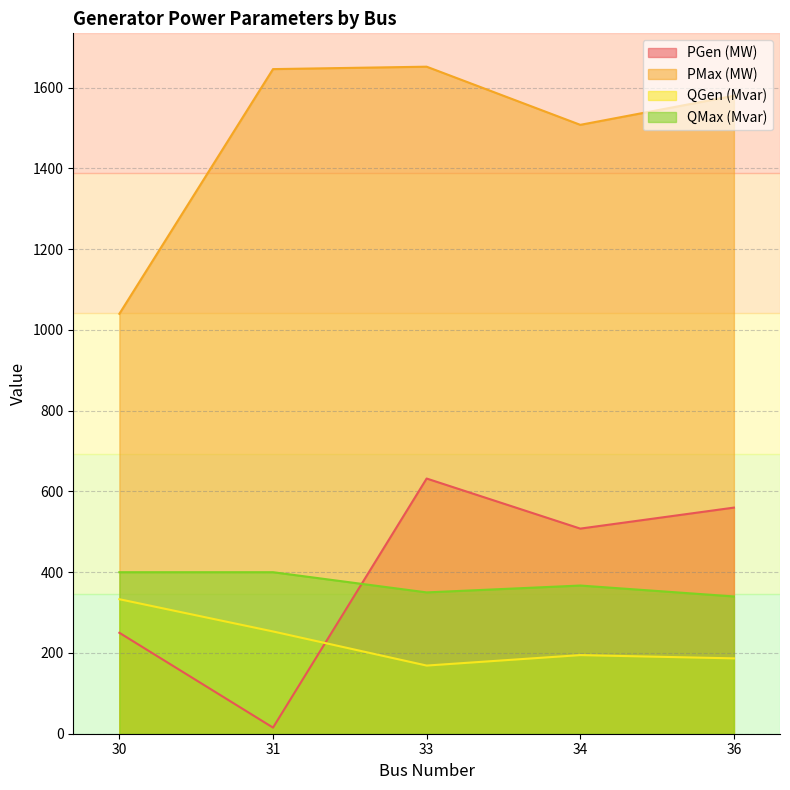

At which label does PMax (MW) reach its peak?

33